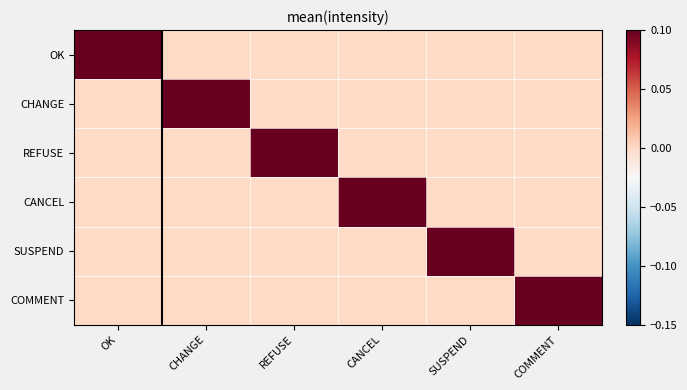

Reading left to right, what are all the values shown in this chart?

OK: OK=1	CHANGE=0	REFUSE=0	CANCEL=0	SUSPEND=0	COMMENT=0
CHANGE: OK=0	CHANGE=1	REFUSE=0	CANCEL=0	SUSPEND=0	COMMENT=0
REFUSE: OK=0	CHANGE=0	REFUSE=1	CANCEL=0	SUSPEND=0	COMMENT=0
CANCEL: OK=0	CHANGE=0	REFUSE=0	CANCEL=1	SUSPEND=0	COMMENT=0
SUSPEND: OK=0	CHANGE=0	REFUSE=0	CANCEL=0	SUSPEND=1	COMMENT=0
COMMENT: OK=0	CHANGE=0	REFUSE=0	CANCEL=0	SUSPEND=0	COMMENT=1